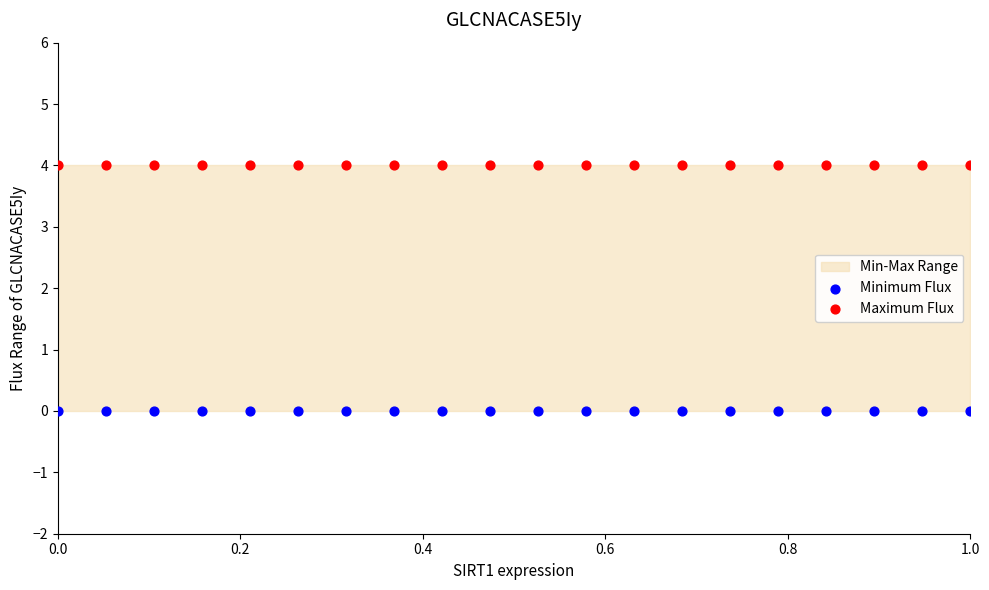

Which series reaches the minimum Y coordinate?

Minimum Flux